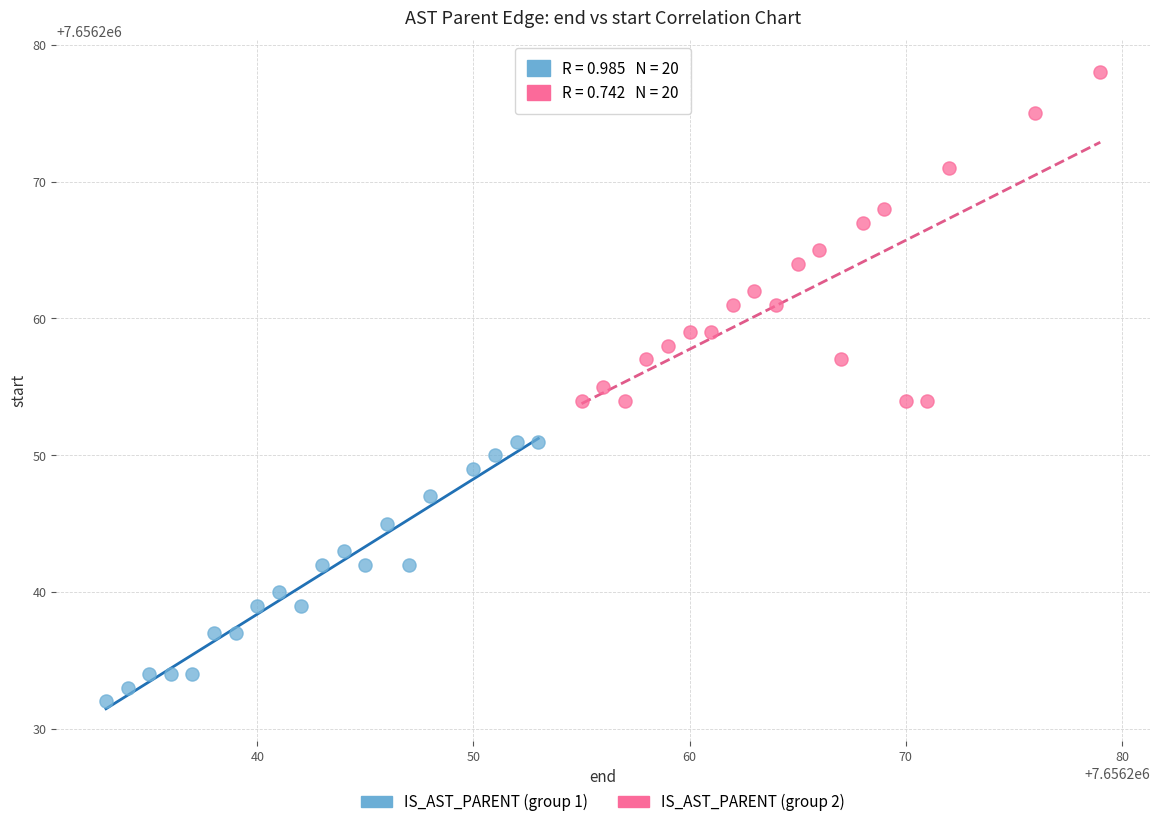

Which series reaches the maximum Y coordinate?

IS_AST_PARENT (group 2)